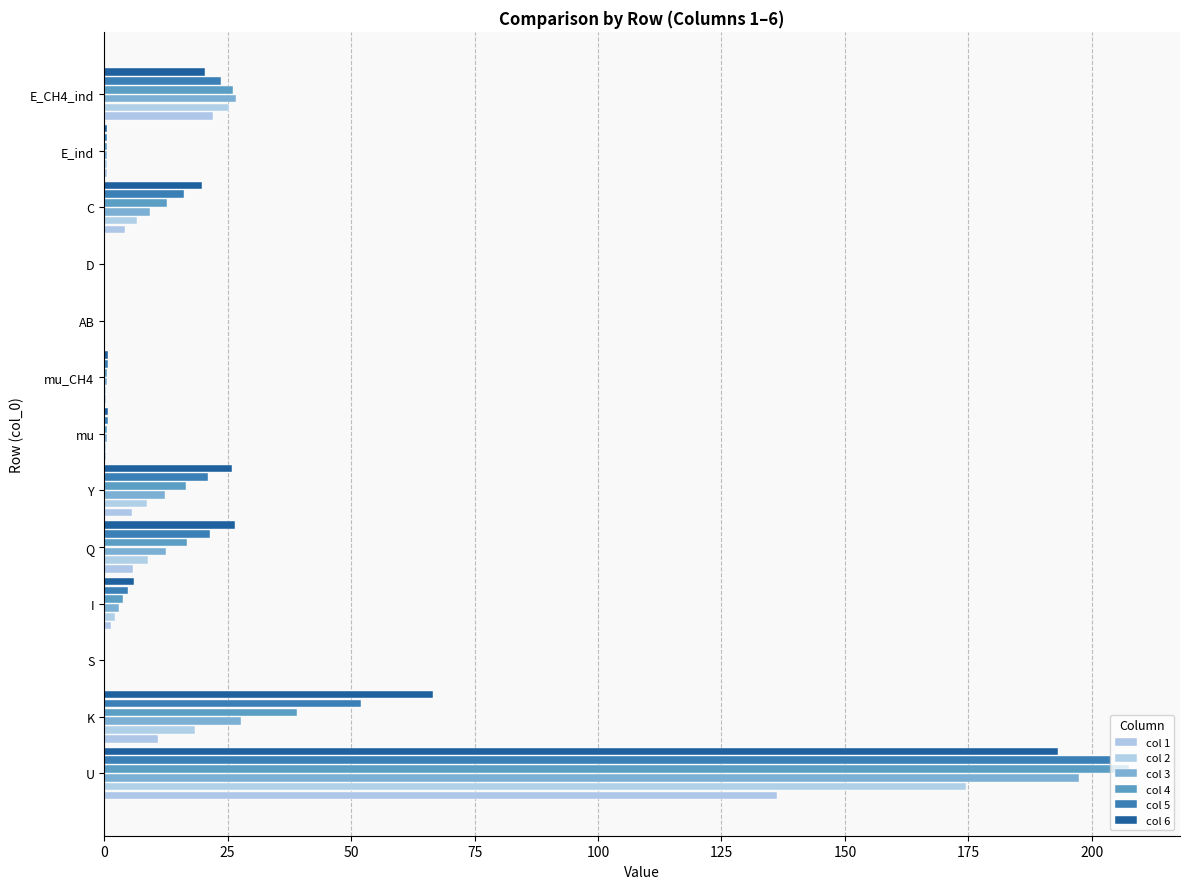

Reading left to right, extract all data points from this chart.

col 1: 136.2	10.8	0.3	1.5	5.8	5.7	0.4	0.4	0.0	0.0	4.3	0.5	22.1
col 2: 174.6	18.3	0.2	2.1	8.8	8.7	0.4	0.4	0.0	0.0	6.6	0.6	25.4
col 3: 197.4	27.7	0.2	2.9	12.5	12.3	0.5	0.5	0.0	0.0	9.4	0.6	26.7
col 4: 207.5	39.1	0.2	3.8	16.8	16.5	0.6	0.6	0.0	0.0	12.7	0.6	26.1
col 5: 203.8	52.0	0.2	4.8	21.4	21.0	0.7	0.7	0.0	0.0	16.1	0.6	23.7
col 6: 193.2	66.5	0.2	6.0	26.4	25.8	0.7	0.7	0.0	0.0	19.8	0.5	20.5